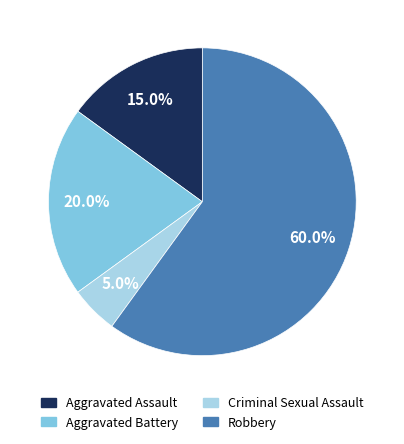

Which slice represents more than half of the pie?

Robbery